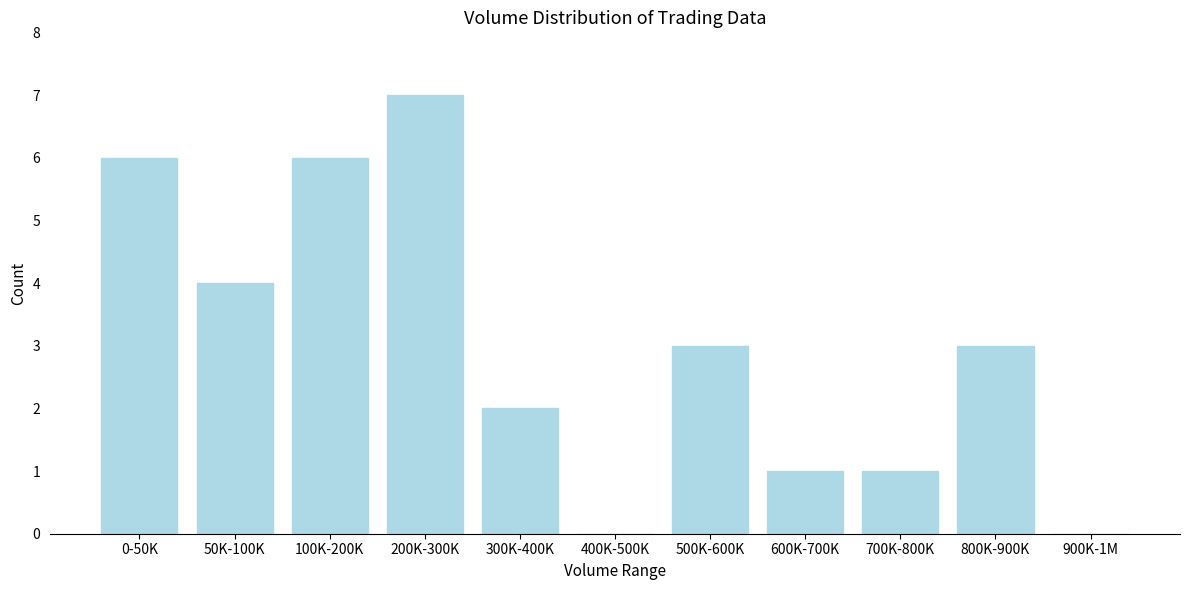

Reading left to right, transcribe all the data shown in this chart.

0-50K=6	50K-100K=4	100K-200K=6	200K-300K=7	300K-400K=2	400K-500K=0	500K-600K=3	600K-700K=1	700K-800K=1	800K-900K=3	900K-1M=0